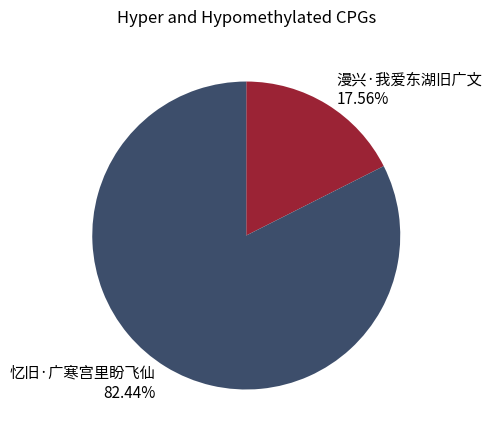

What is the ratio of the value at 漫兴·我爱东湖旧广文 to the value at 忆旧·广寒宫里盼飞仙?

0.2